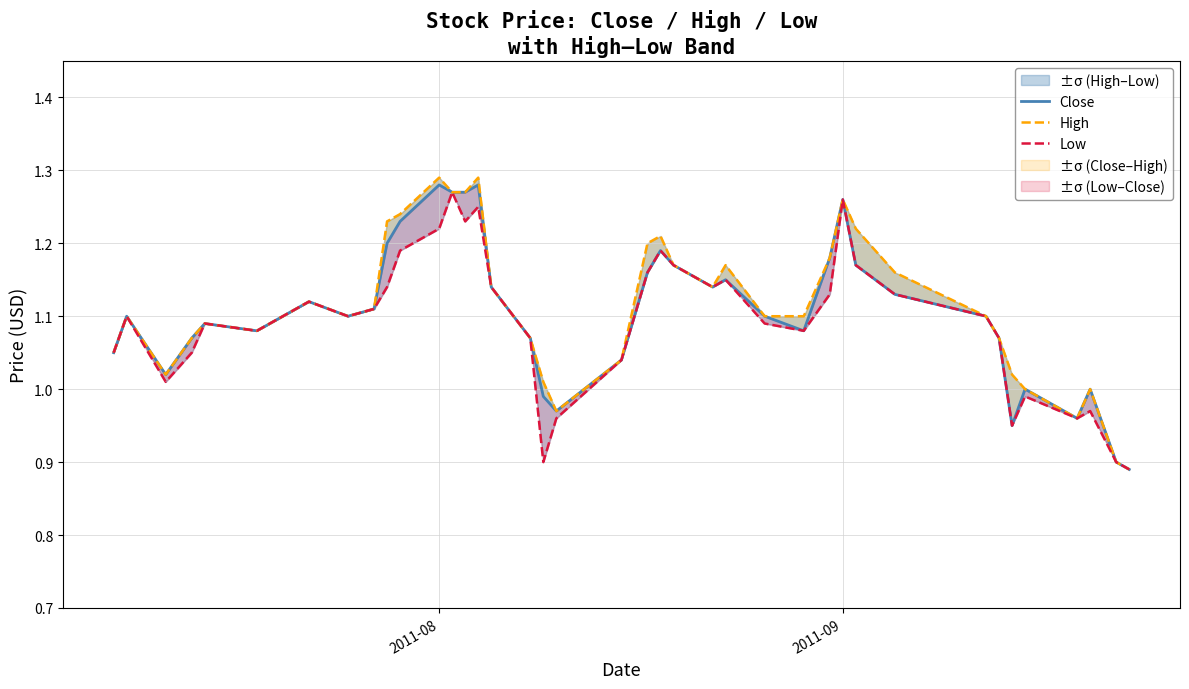

Is this an area chart (filled region under the line)?

No